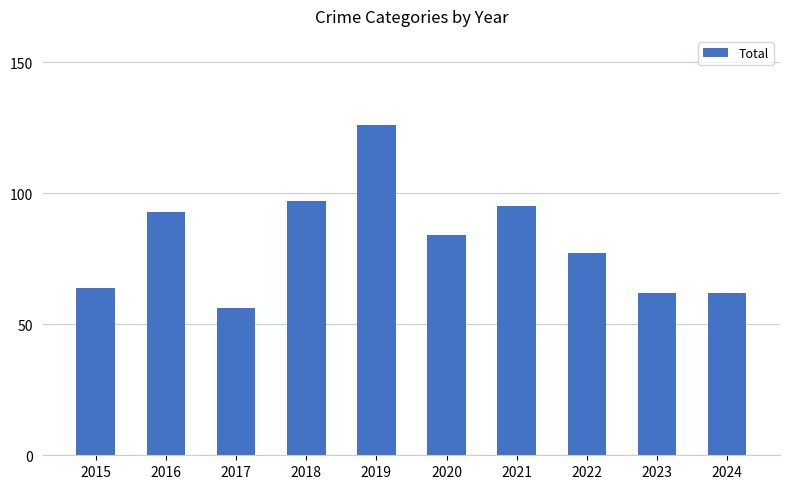

What is the average value?

82